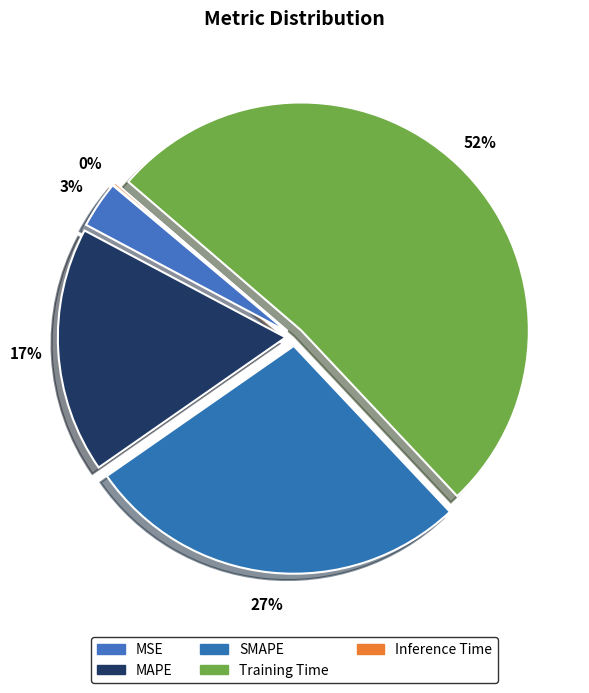

What is the change in value from MAPE to Inference Time?

-0.7